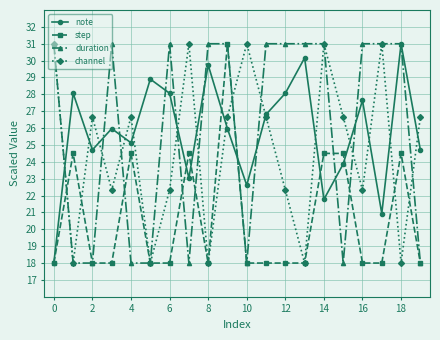

What is the value of the step point at the 15th from the left?

24.5